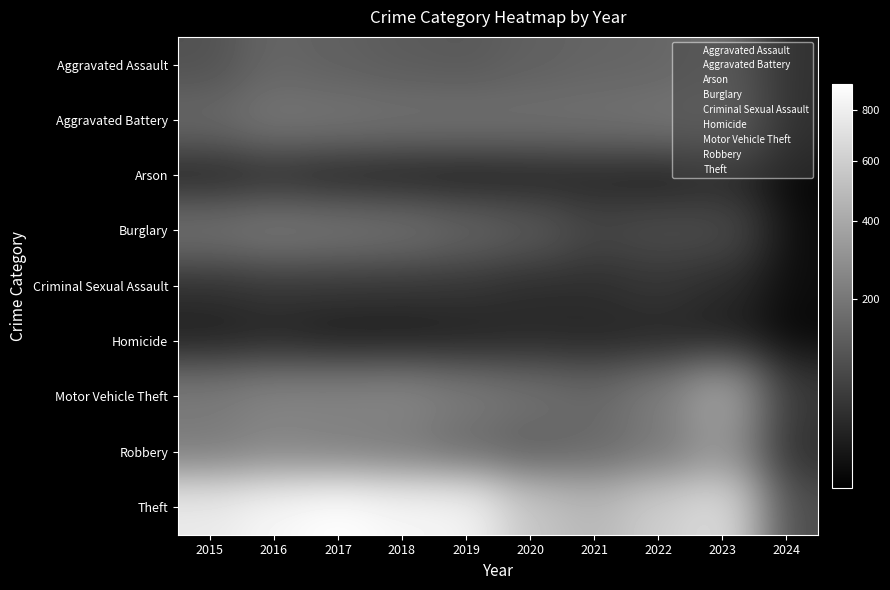

How many categories are shown in the chart?

10